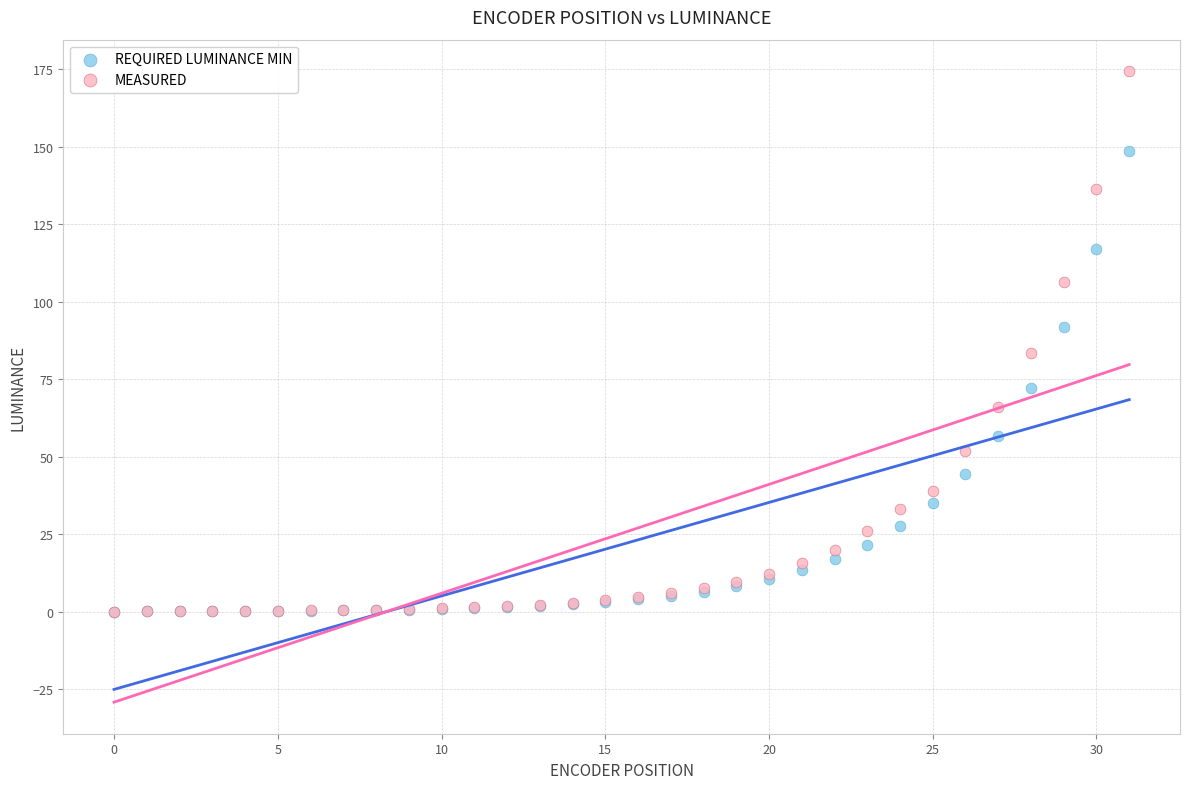

What are all the series names shown in the legend?

REQUIRED LUMINANCE MIN, MEASURED